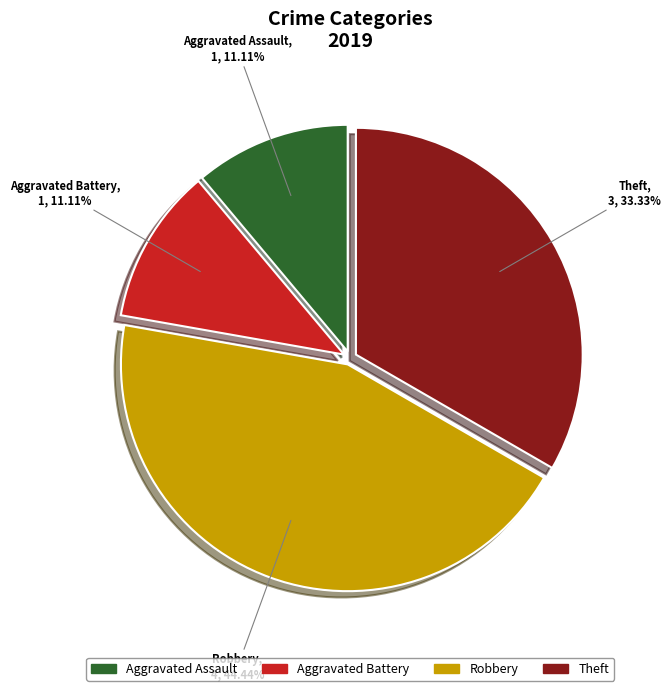

Combined, do Robbery and Aggravated Assault account for over 50%?

Yes